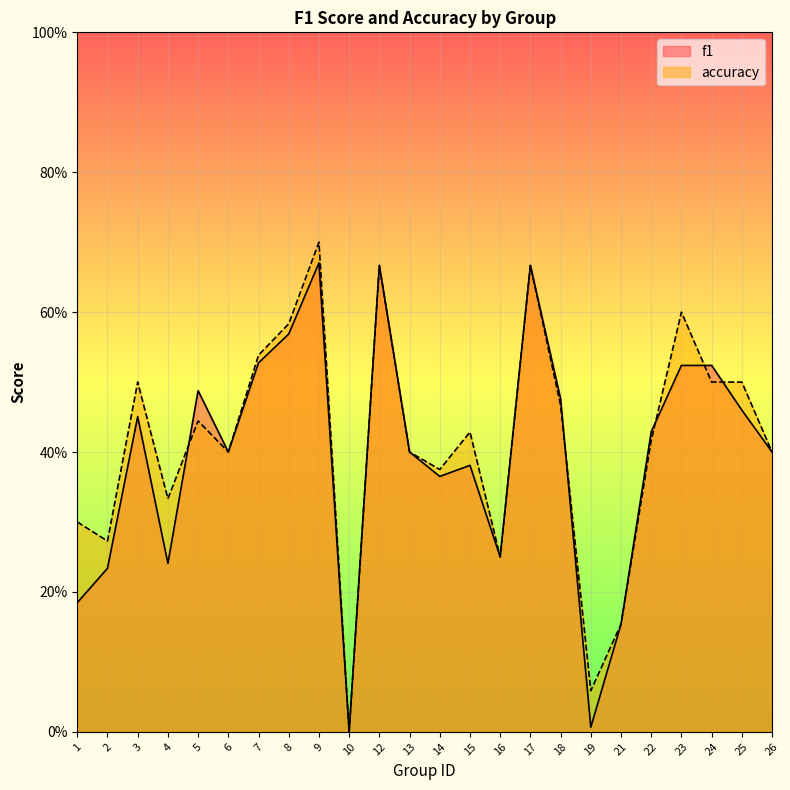

Reading right to left, what are all the values shown in this chart?

f1: 26=0.4	25=0.5	24=0.5	23=0.5	22=0.4	21=0.2	19=0.0	18=0.5	17=0.7	16=0.2	15=0.4	14=0.4	13=0.4	12=0.7	10=0.0	9=0.7	8=0.6	7=0.5	6=0.4	5=0.5	4=0.2	3=0.5	2=0.2	1=0.2
accuracy: 26=0.4	25=0.5	24=0.5	23=0.6	22=0.4	21=0.2	19=0.1	18=0.5	17=0.7	16=0.2	15=0.4	14=0.4	13=0.4	12=0.7	10=0.0	9=0.7	8=0.6	7=0.5	6=0.4	5=0.4	4=0.3	3=0.5	2=0.3	1=0.3